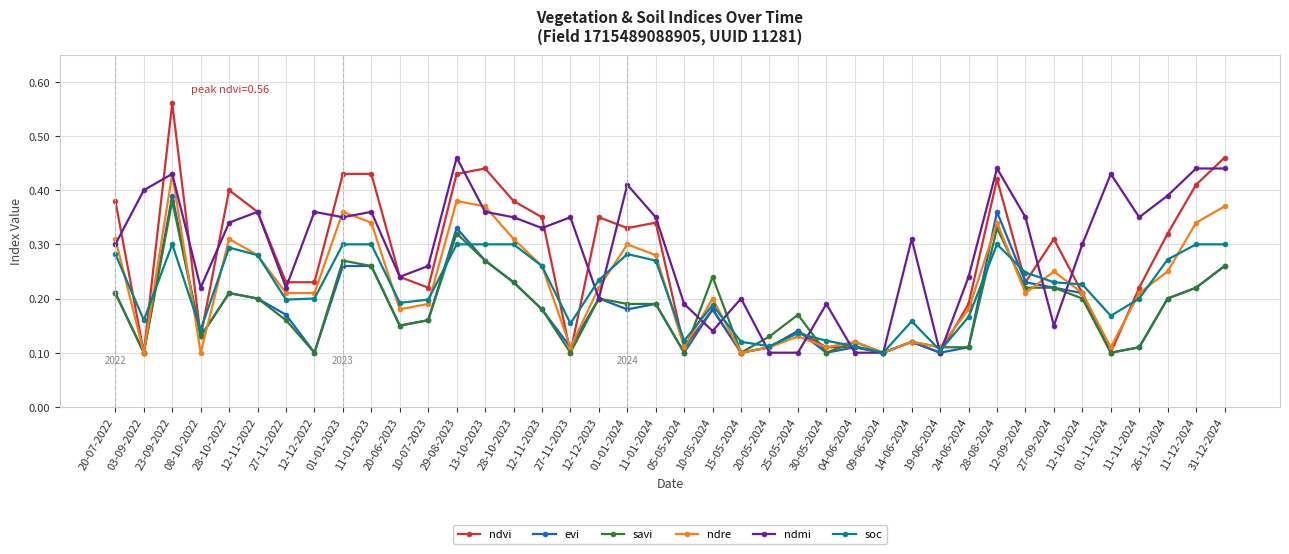

Is it true that evi equals 0.1 at 01-11-2024?

True